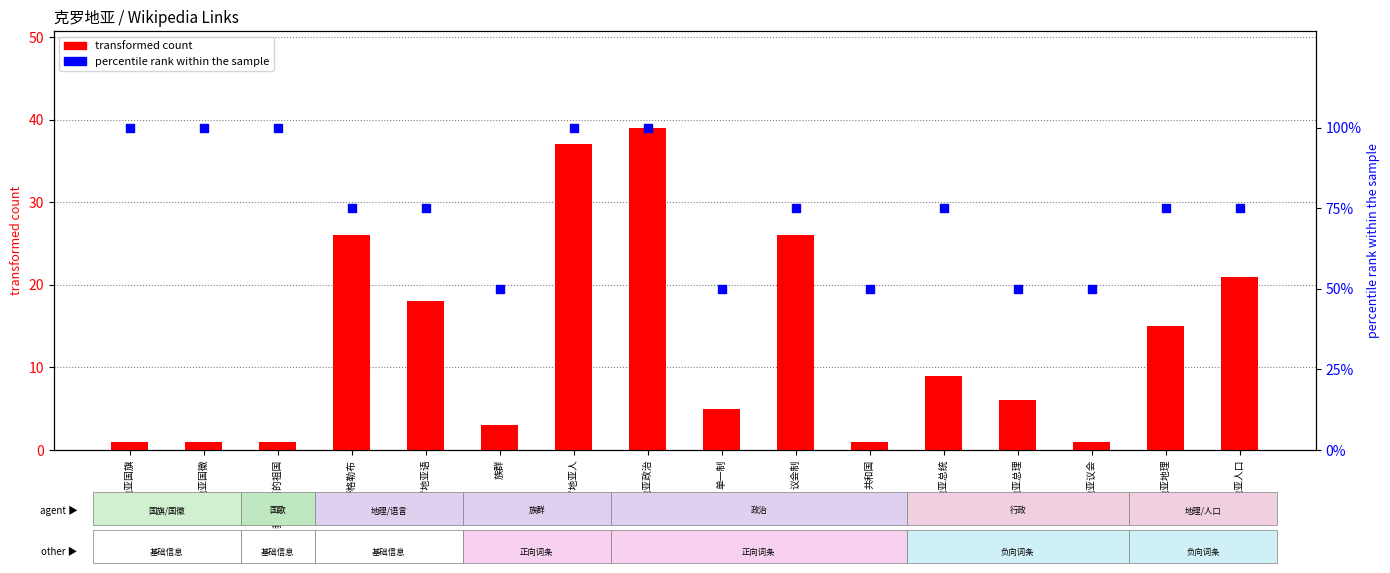

What is the total value across all series at 族群?

53